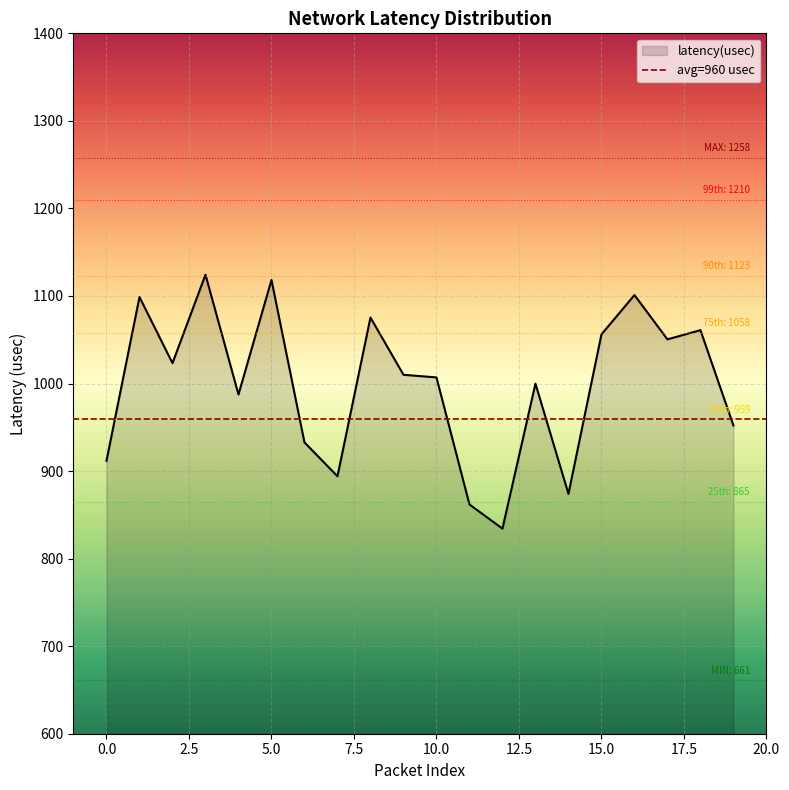

What is the minimum value shown in the chart?

834.3